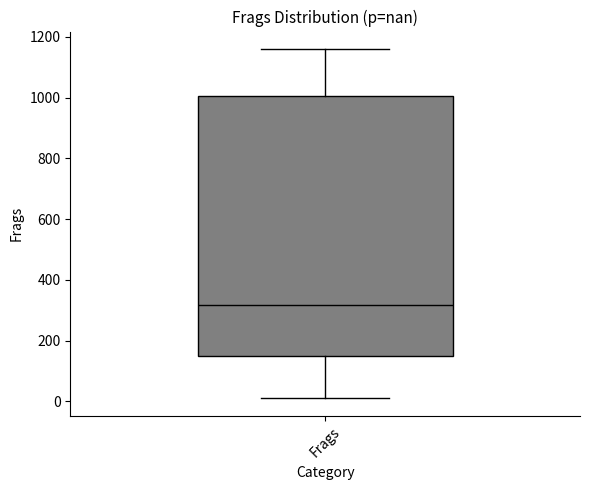

Where does the median line of the box for Frags sit on the y-axis? The values are not printed on the chart, so give them approximately, as read against the axis.

320